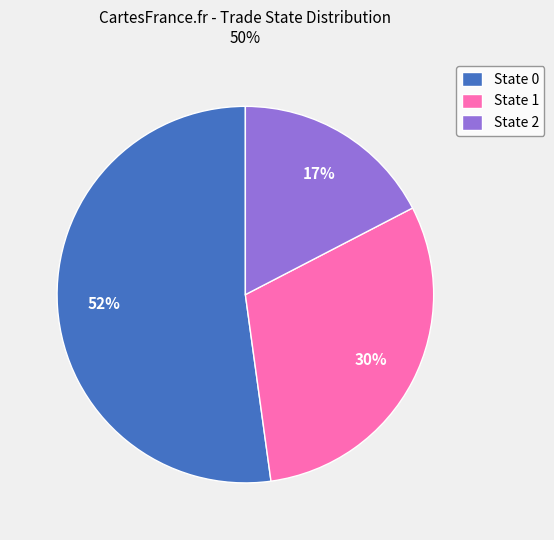

Which slice is the smallest?

State 2